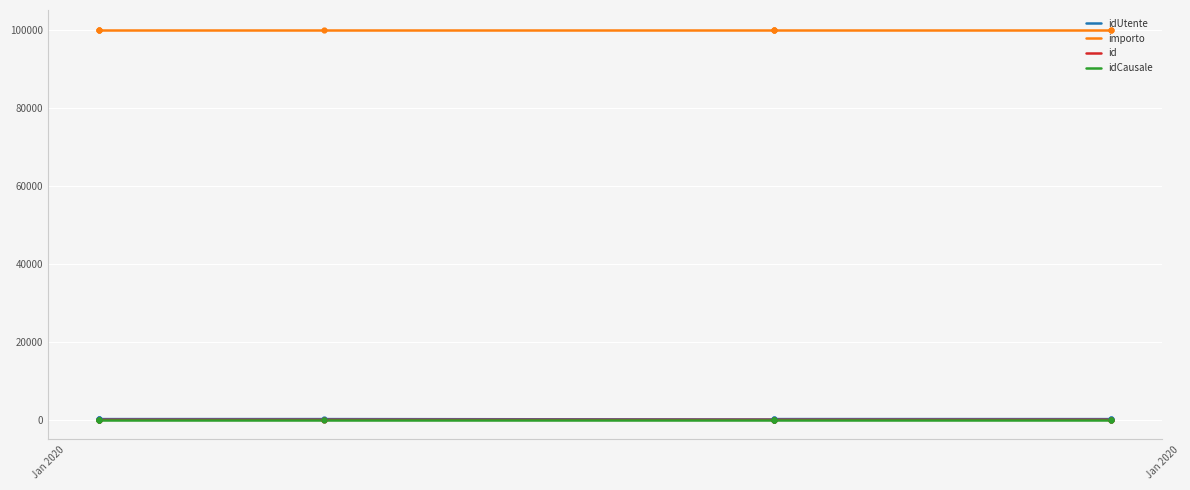

What are all the series names shown in the legend?

idUtente, importo, id, idCausale